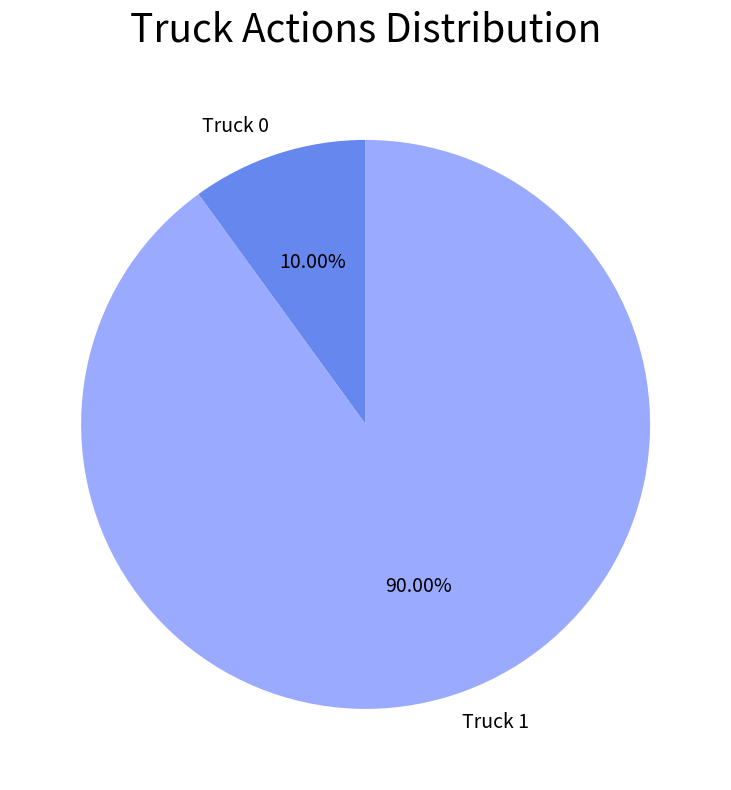

Is there a majority slice in this chart?

Yes